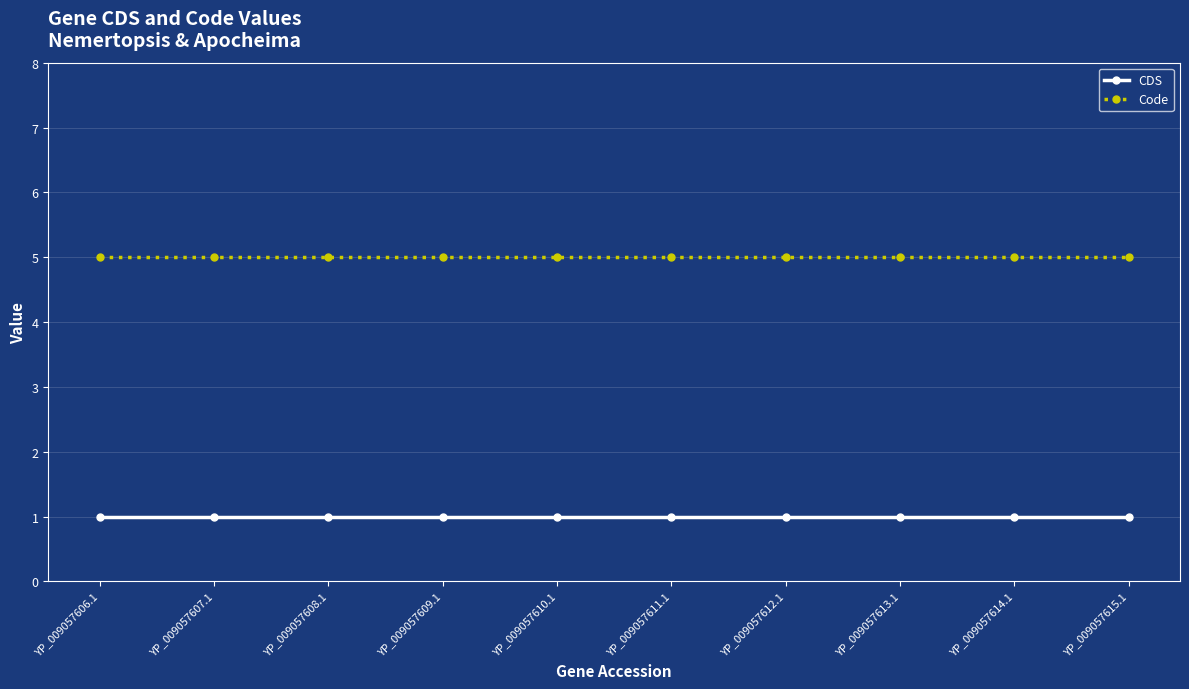

What is the label of the 4th point from the right?

YP_009057612.1